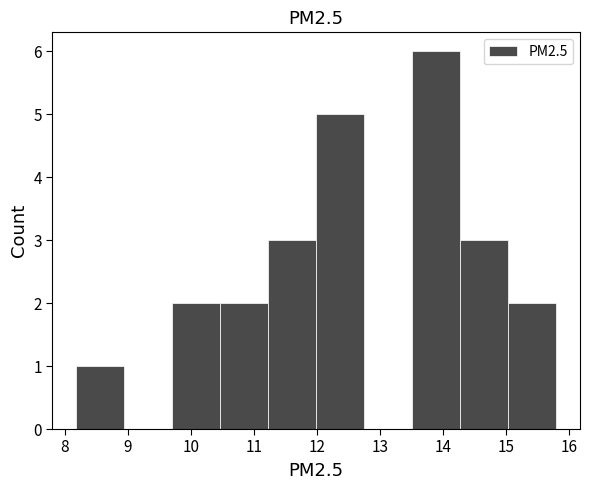

Reading left to right, transcribe this chart: for each bar, give the range it covers on the x-axis and its height. Neither the bar edges nor the heights are printed on the chart, so give them approximately, as read against the axes.

8.2 to 8.9: 1
8.9 to 9.7: 0
9.7 to 10.5: 2
10.5 to 11.2: 2
11.2 to 12.0: 3
12.0 to 12.8: 5
12.8 to 13.5: 0
13.5 to 14.3: 6
14.3 to 15.0: 3
15.0 to 15.8: 2